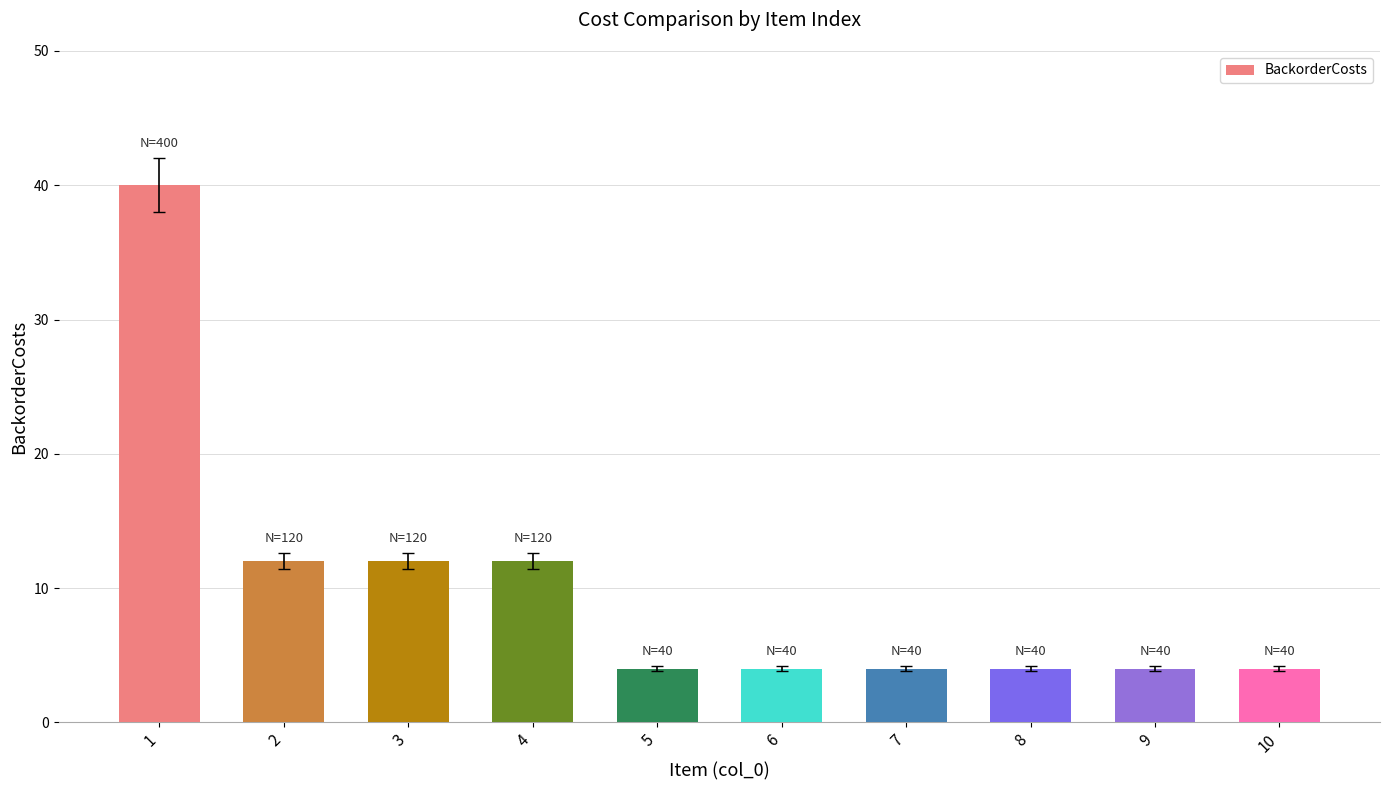

Count the values in the range 4 to 12.

9